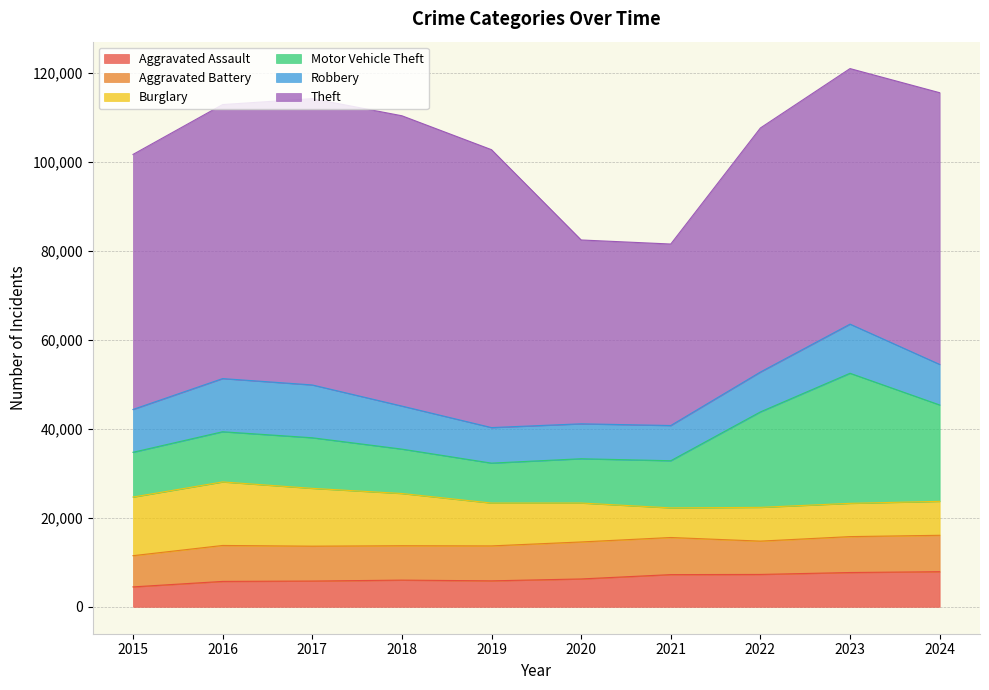

How many values in the Motor Vehicle Theft series are below 11285?

5